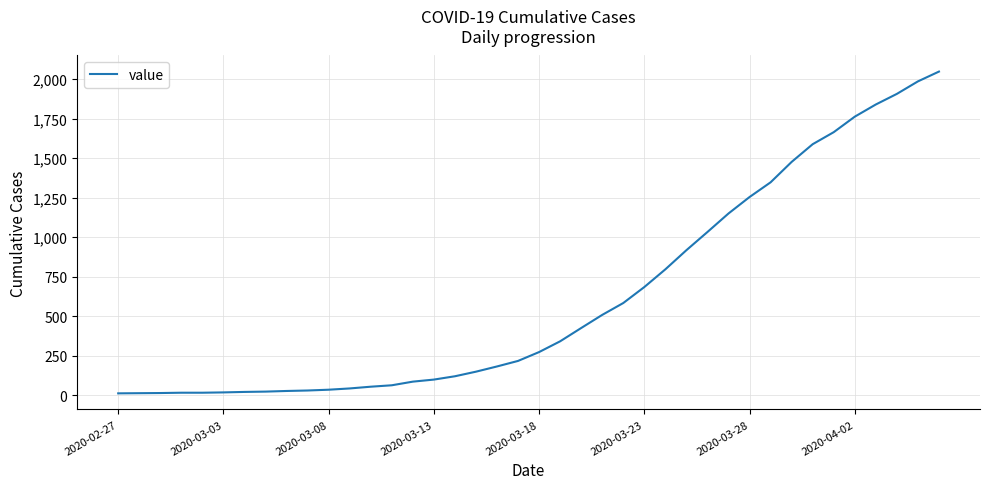

What is the maximum value shown in the chart?

2047